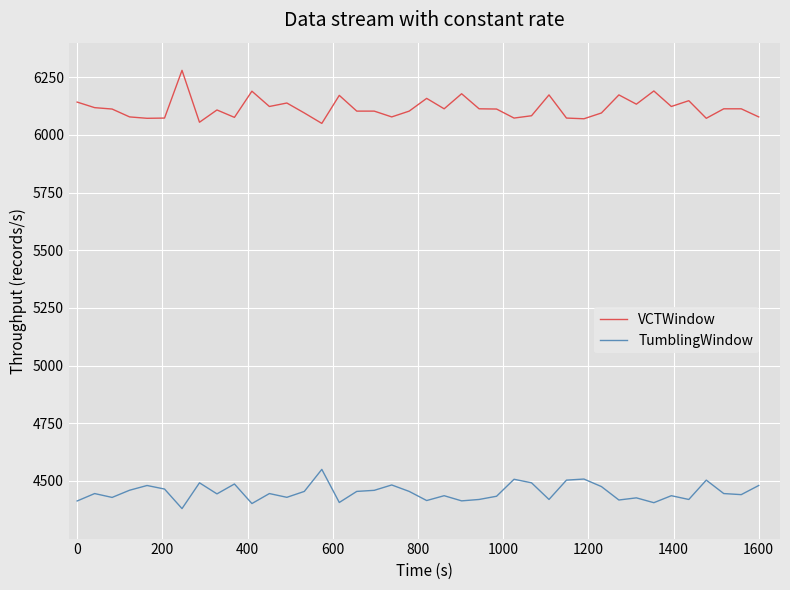

What are all the series names shown in the legend?

VCTWindow, TumblingWindow